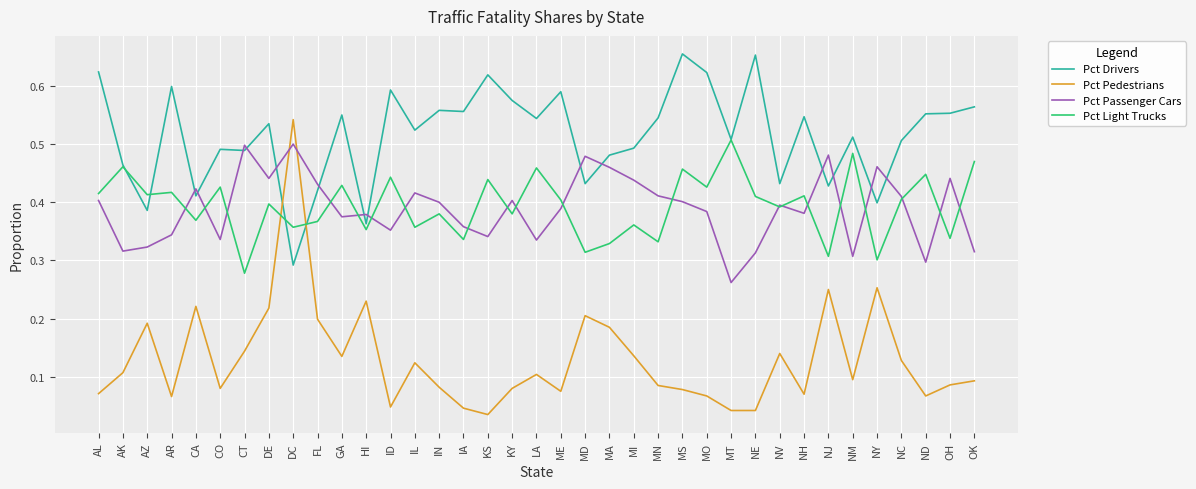

Which category has the lowest value in the Pct Drivers series?

DC